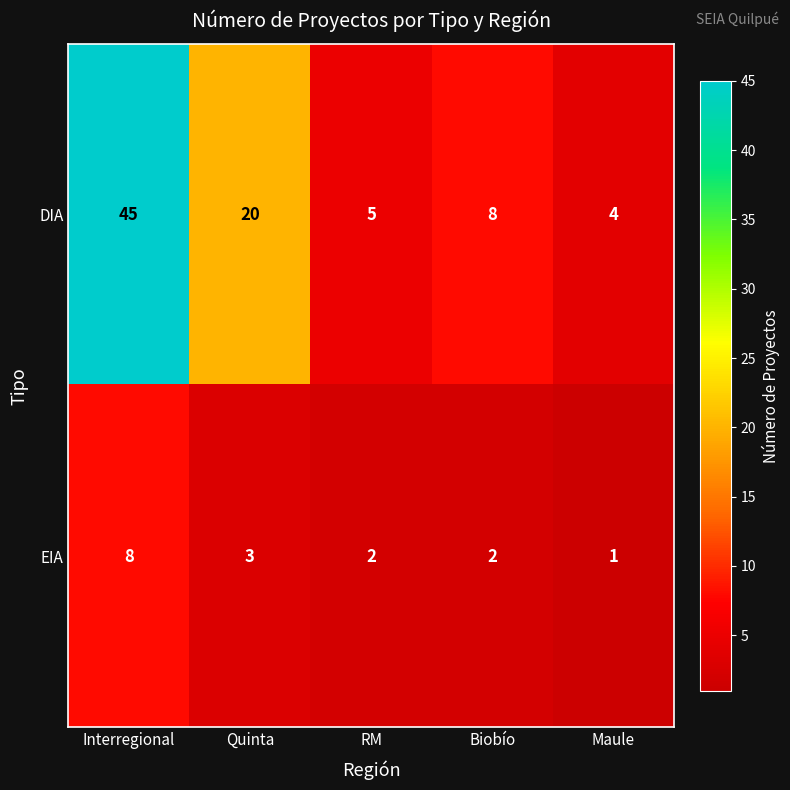

Rank the series by their average value, from highest to lowest.

DIA, EIA